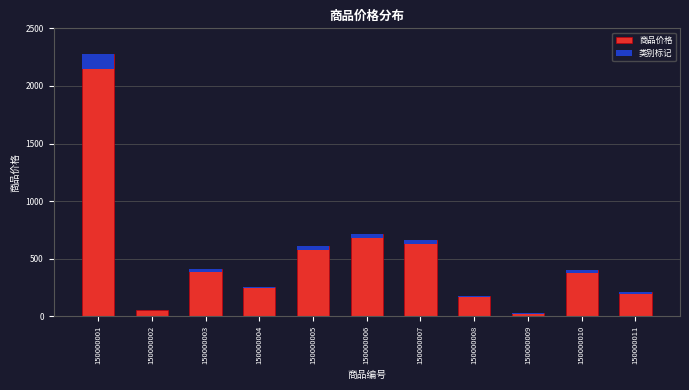

Where does the 类别标记 series first go above 23?

150000001